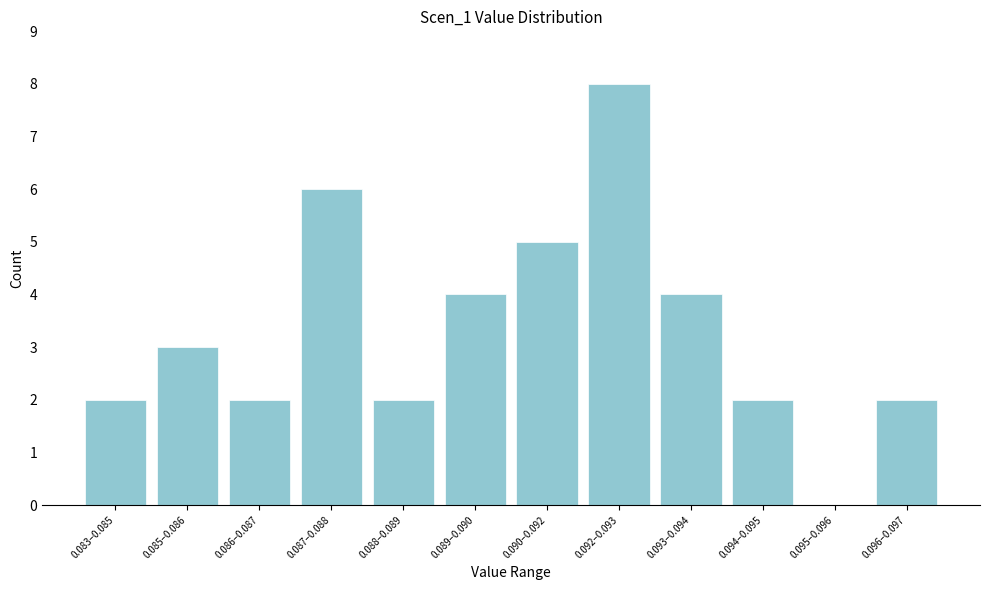

Reading left to right, transcribe all the data shown in this chart.

0.083–0.085=2	0.085–0.086=3	0.086–0.087=2	0.087–0.088=6	0.088–0.089=2	0.089–0.090=4	0.090–0.092=5	0.092–0.093=8	0.093–0.094=4	0.094–0.095=2	0.095–0.096=0	0.096–0.097=2